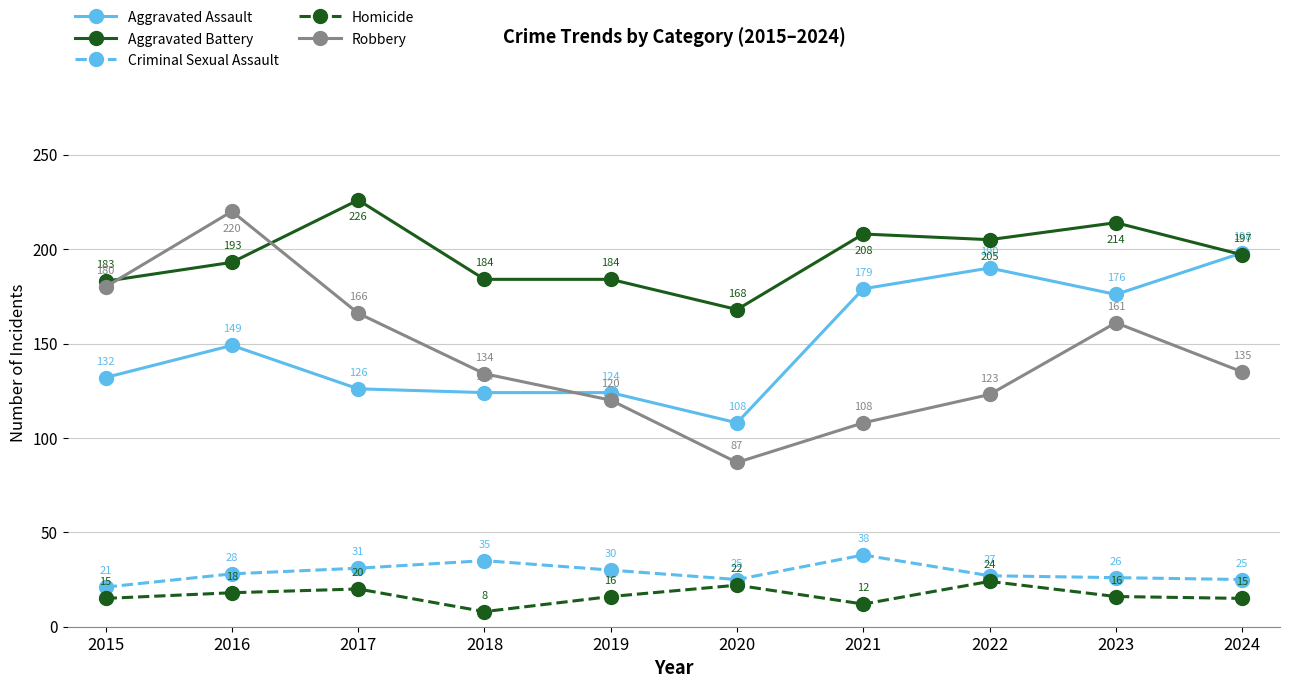

What is the difference between the Robbery values at 2019 and 2016?

100